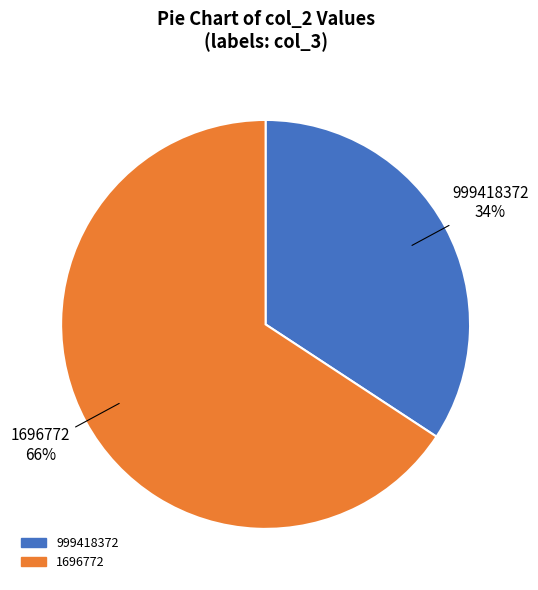

Which has a higher value, 999418372 or 1696772?

1696772